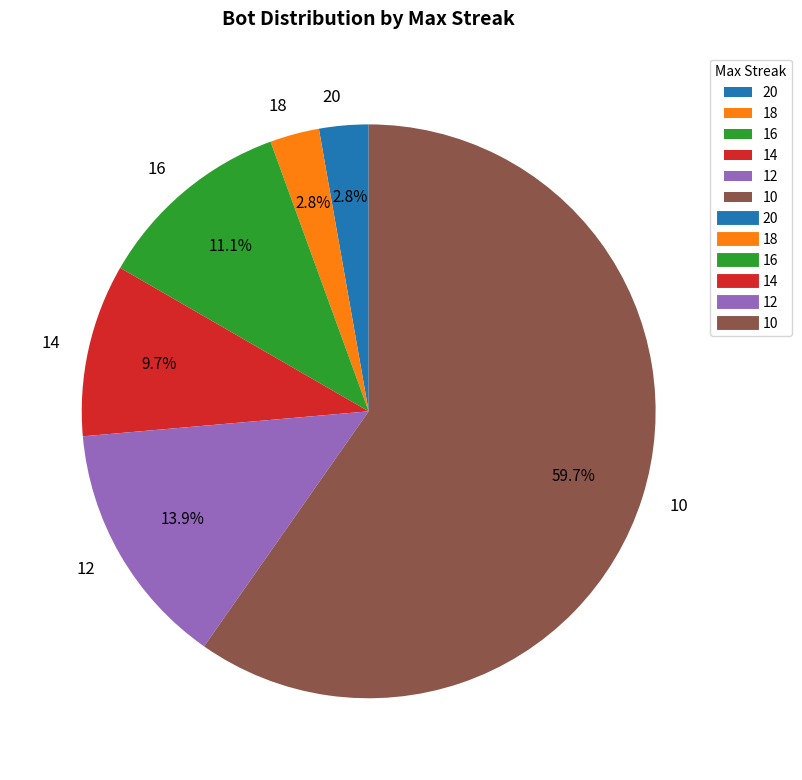

Count the number of slices in the pie.

6